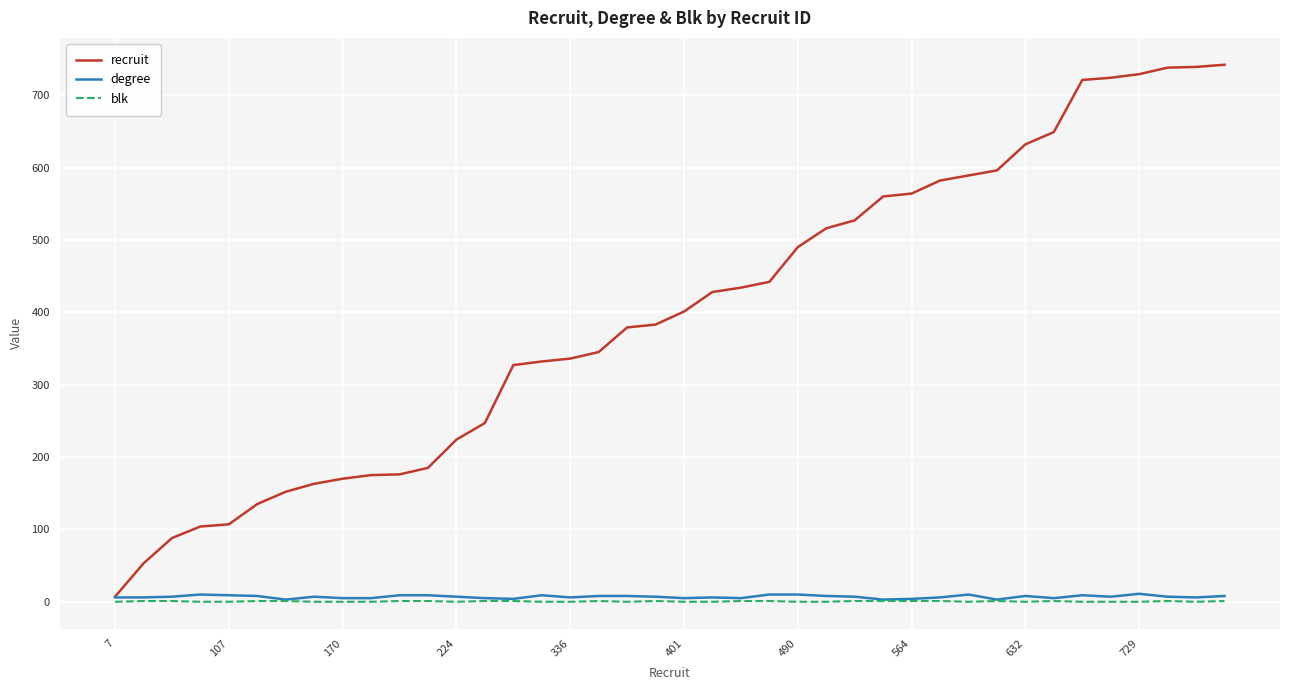

What is the greatest value displayed?

742